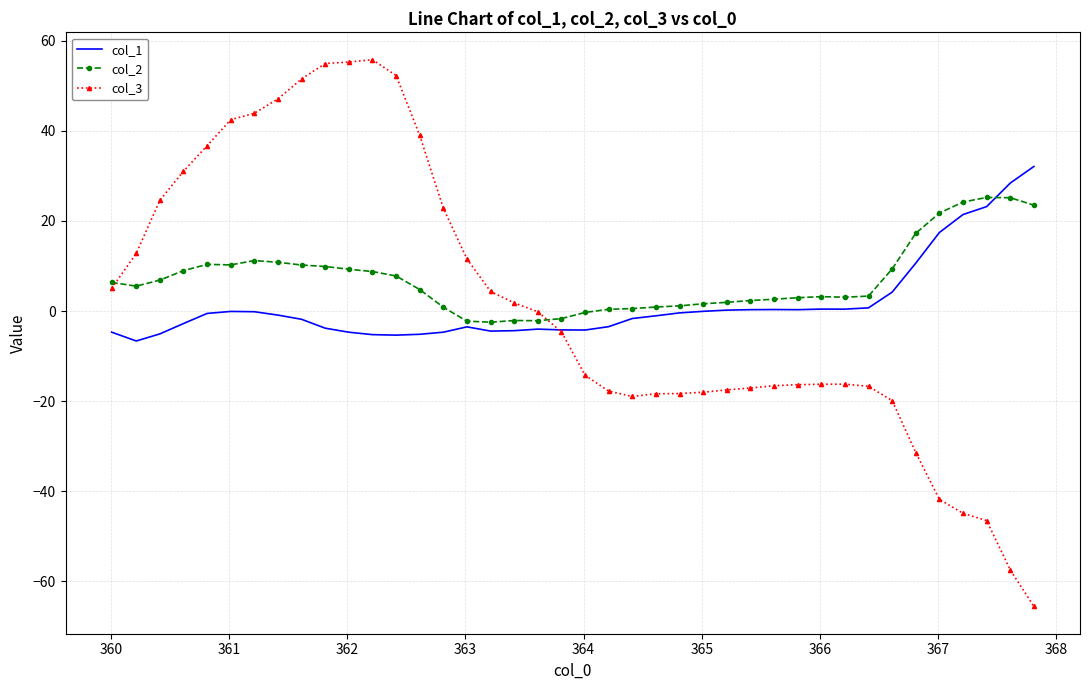

What is the highest value of the col_3 series?

55.8